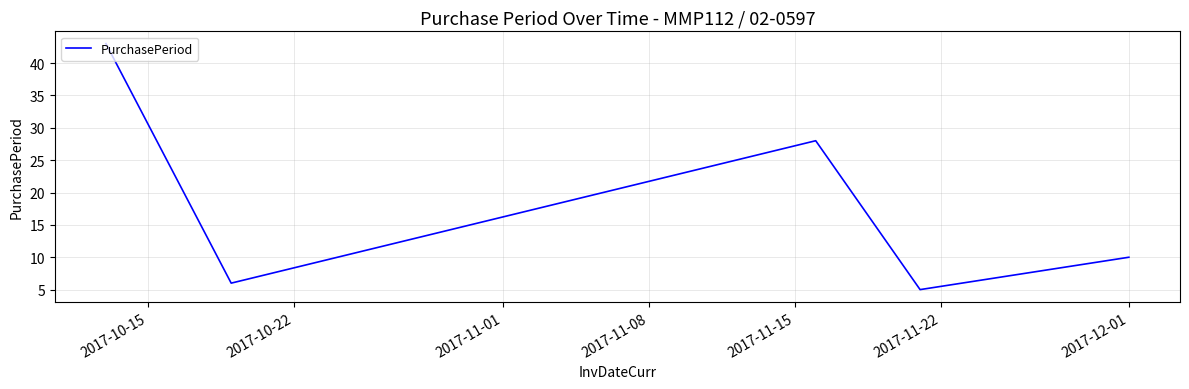

How many interior local peaks (higher than both neighbors) does the data have?

1